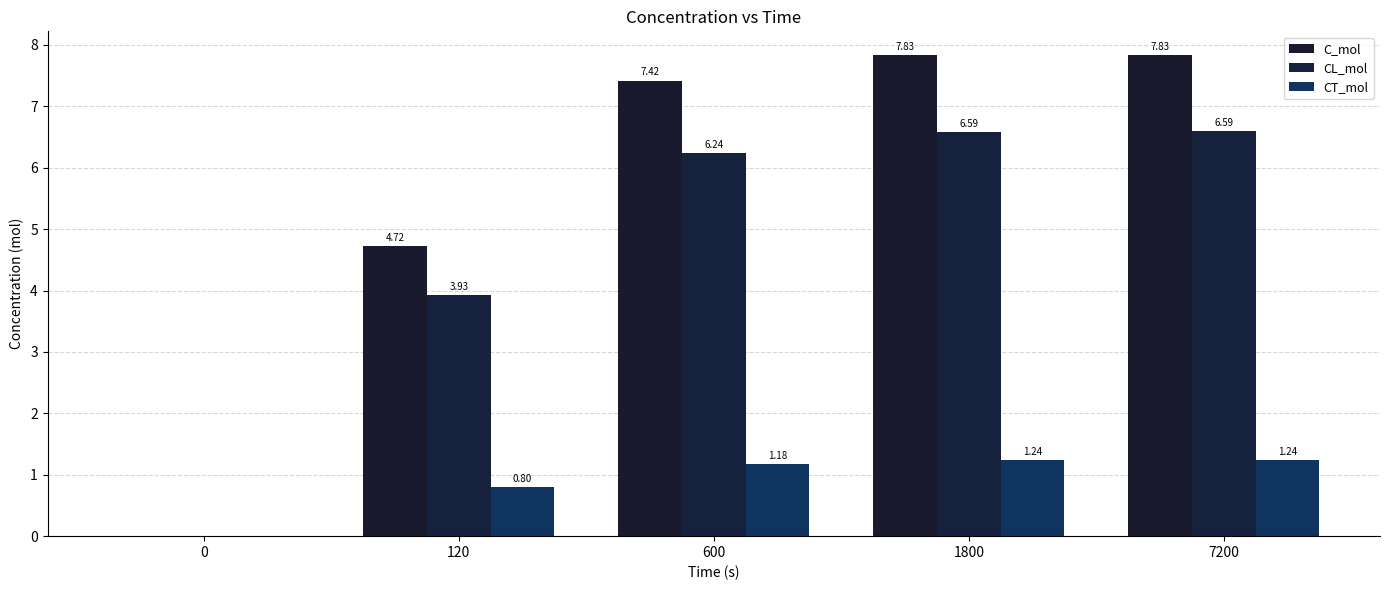

List the series in order of their overall mean, lowest first.

CT_mol, CL_mol, C_mol